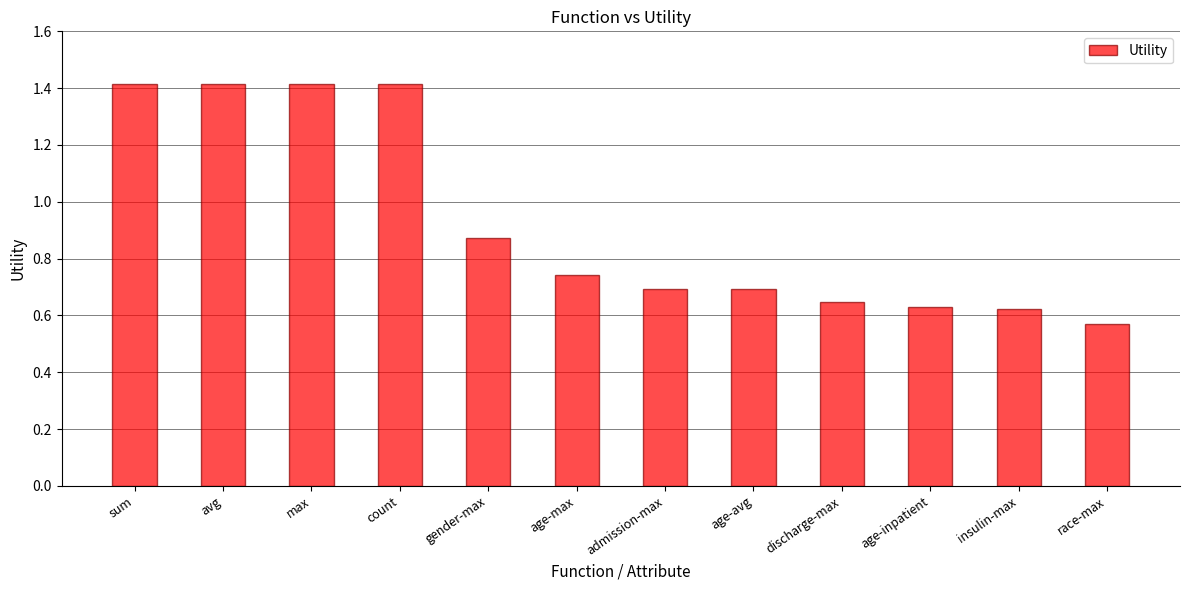

What is the greatest value displayed?

1.4